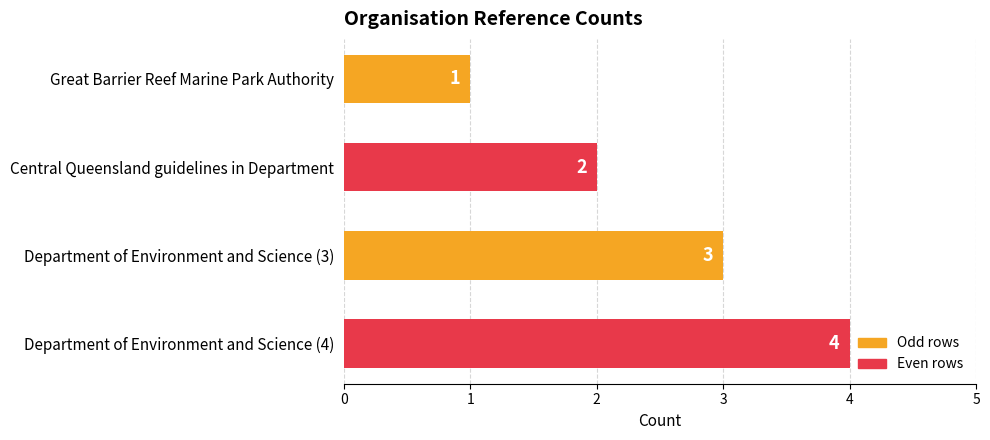

True or false: the data shows 2 at Department of Environment and Science (4).

False